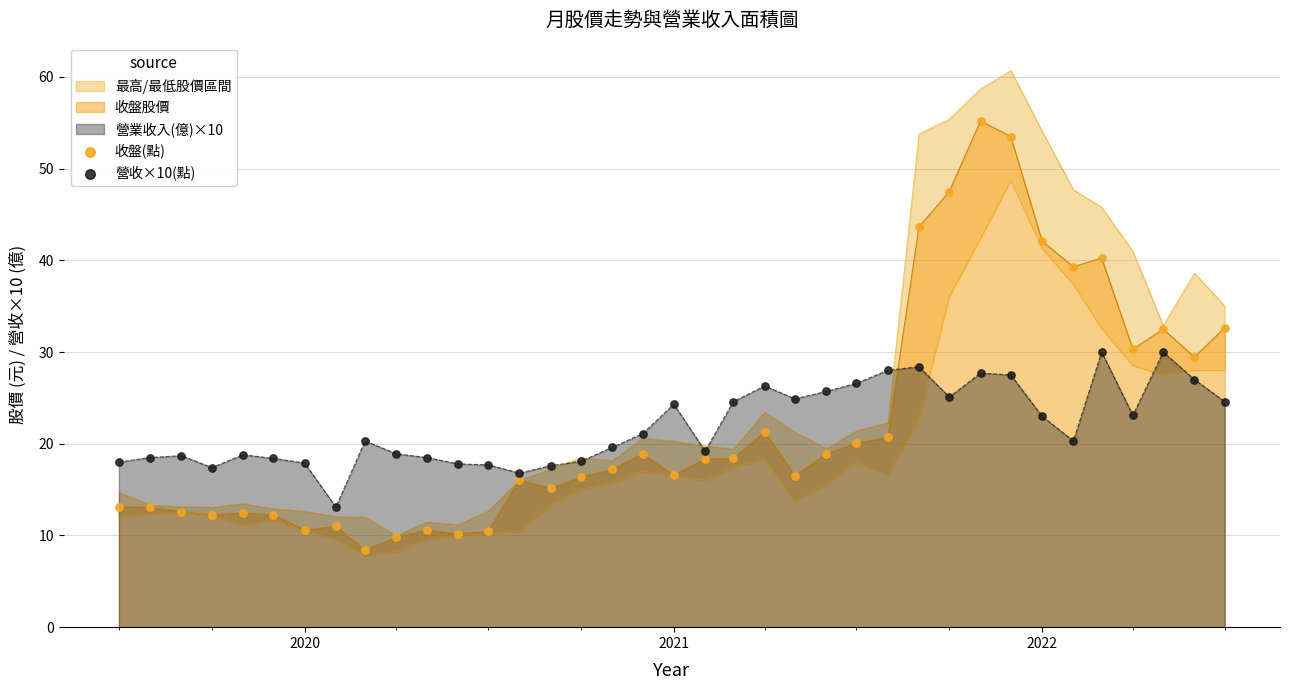

Is it true that 營業收入(億)×10 equals 5.1 at 2020?

False